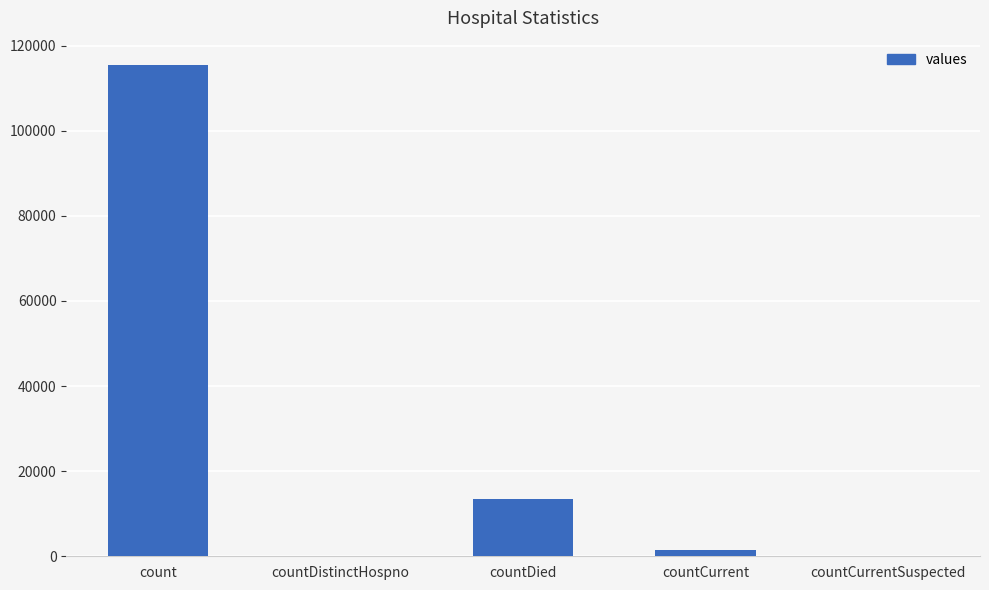

At which label is the value closest to 57689?

countDied